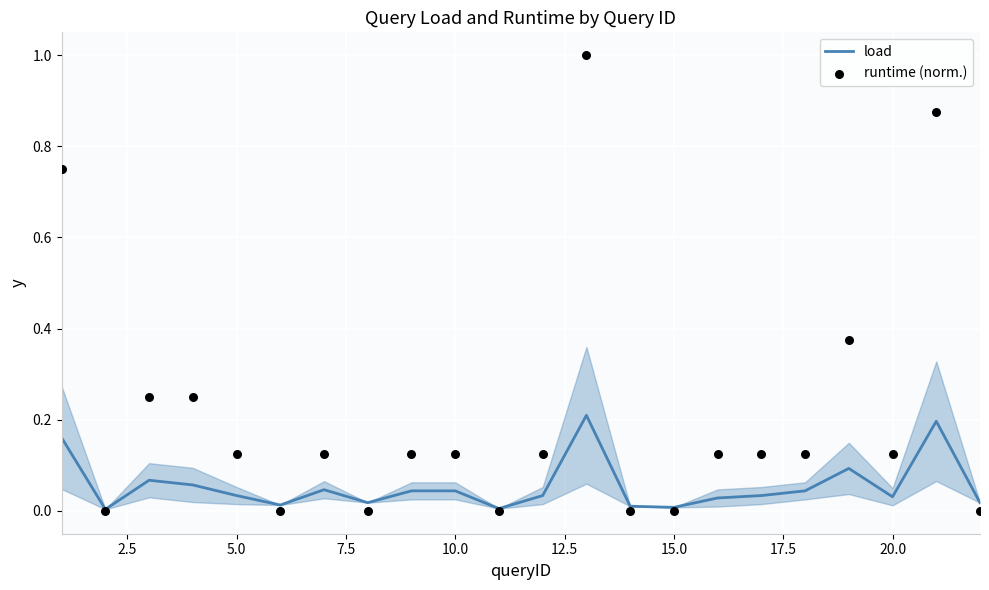

At how many categories does at least one series exceed 0?

22